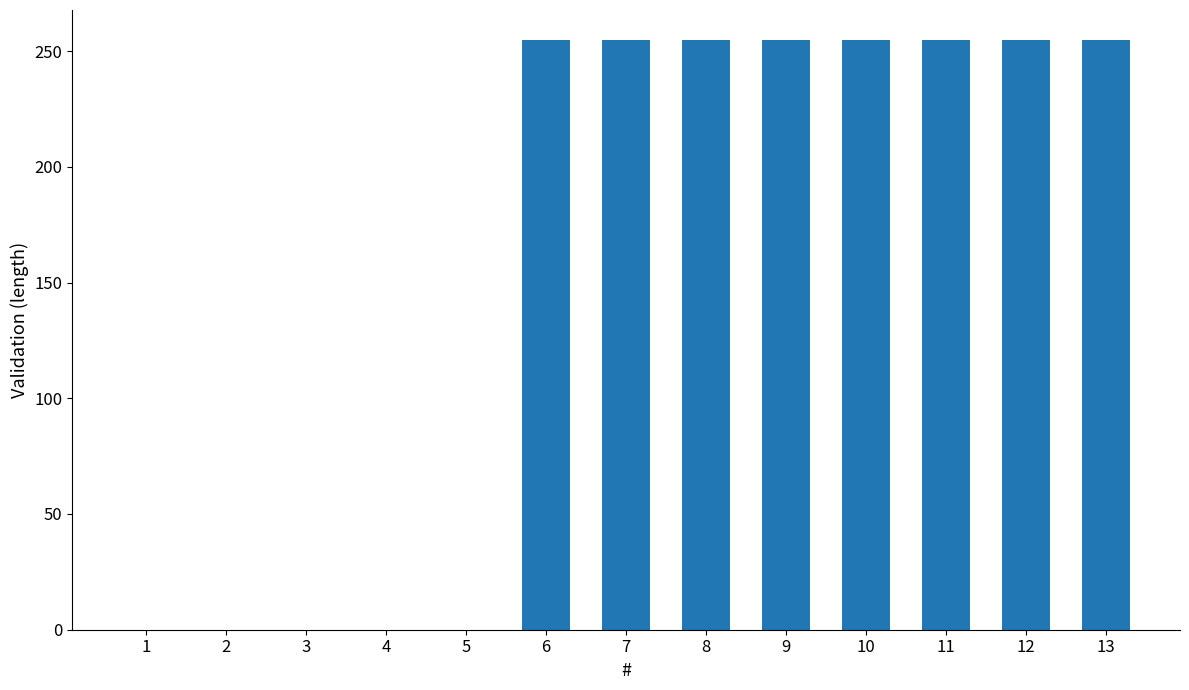

What is the greatest value displayed?

255